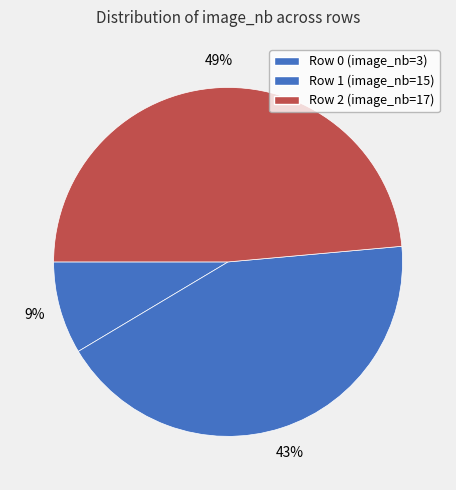

Is there any slice that represents more than half of the pie?

No